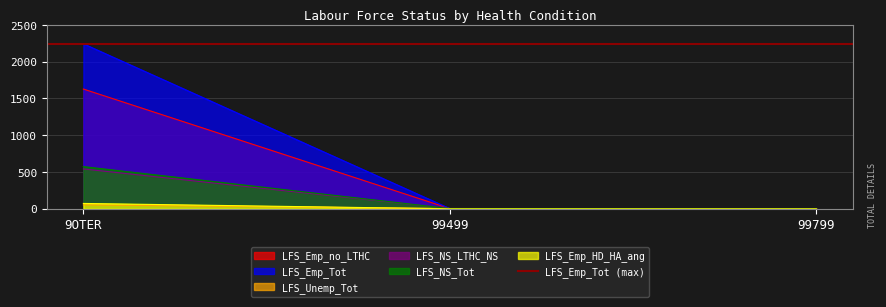

The LFS_Emp_HD_HA_ang series shows 0 at 99499. True or false?

True